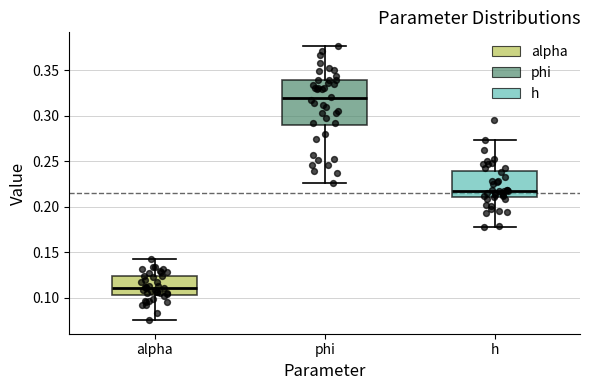

Reading left to right, read every box against the y-axis: the position of its median line, the range the box covers, and the ends of its whiskers. The values are not printed on the chart, so give them approximately, as read against the axis.

alpha: median 0.110, box 0.105 to 0.125, whiskers 0.075 to 0.145
phi: median 0.320, box 0.290 to 0.340, whiskers 0.225 to 0.375
h: median 0.215, box 0.210 to 0.240, whiskers 0.180 to 0.275